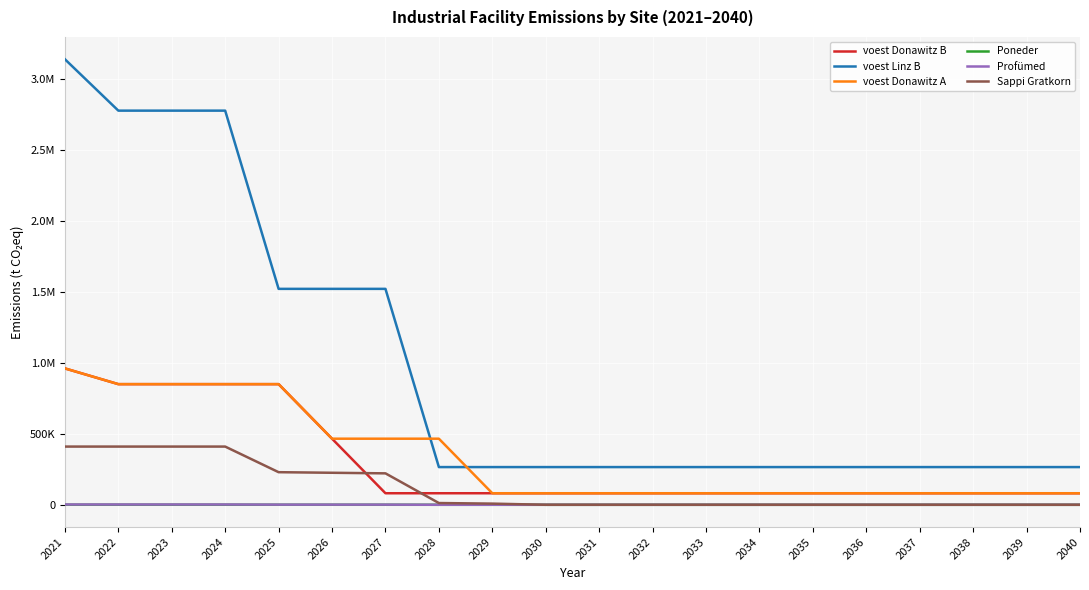

Read the voest Donawitz A value at 2030.

81284.4